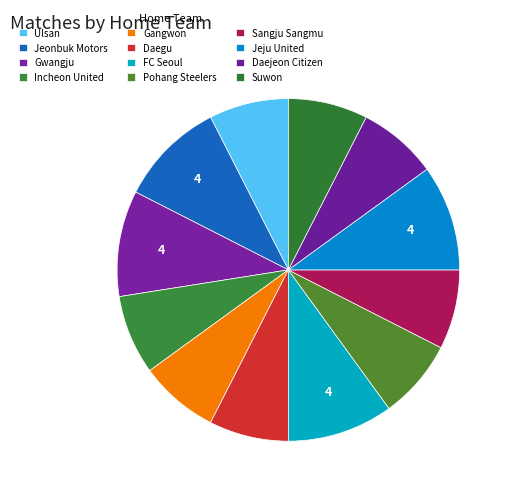

How many slices are in this pie chart?

12